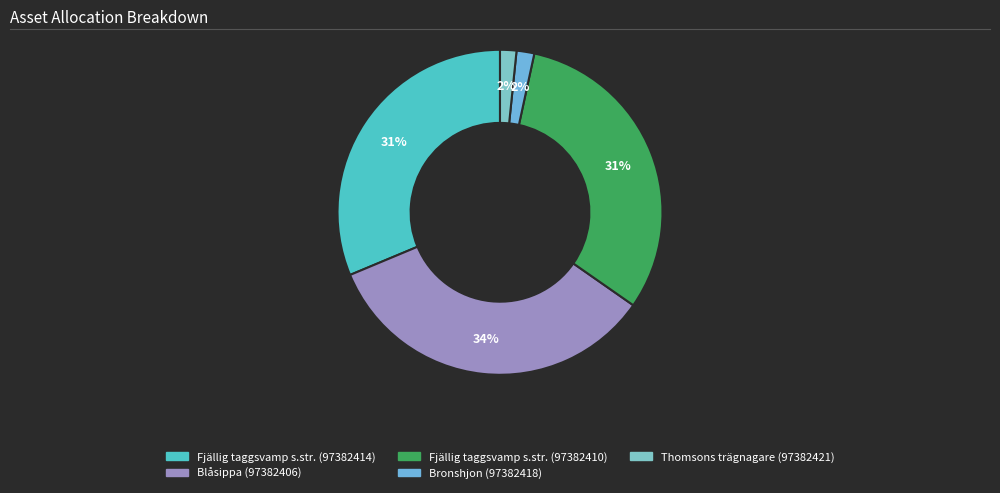

Approximately how many times larger is the value at Fjällig taggsvamp s.str. (97382410) compared to Fjällig taggsvamp s.str. (97382414)?

1.0